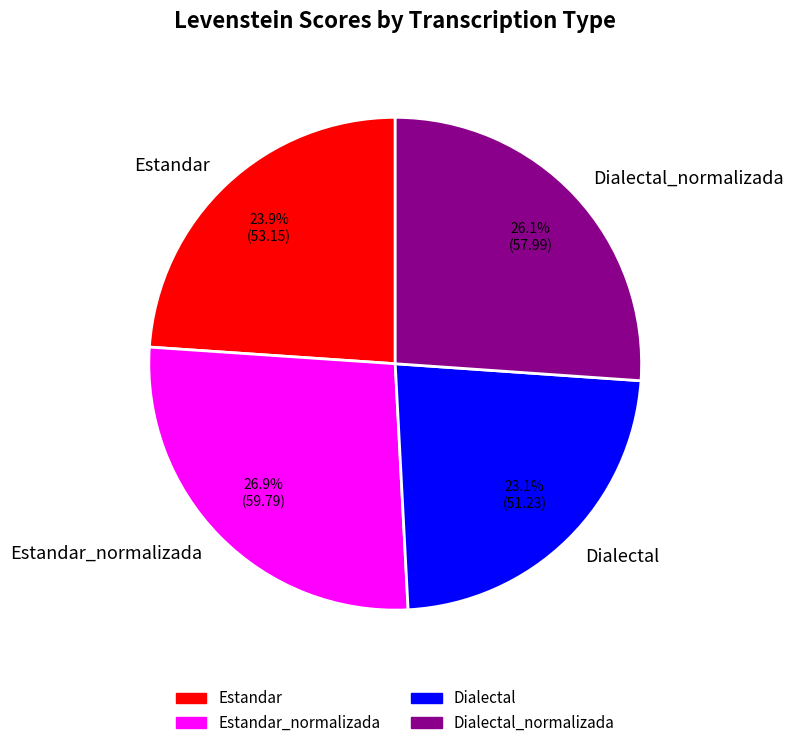

Is there a majority slice in this chart?

No